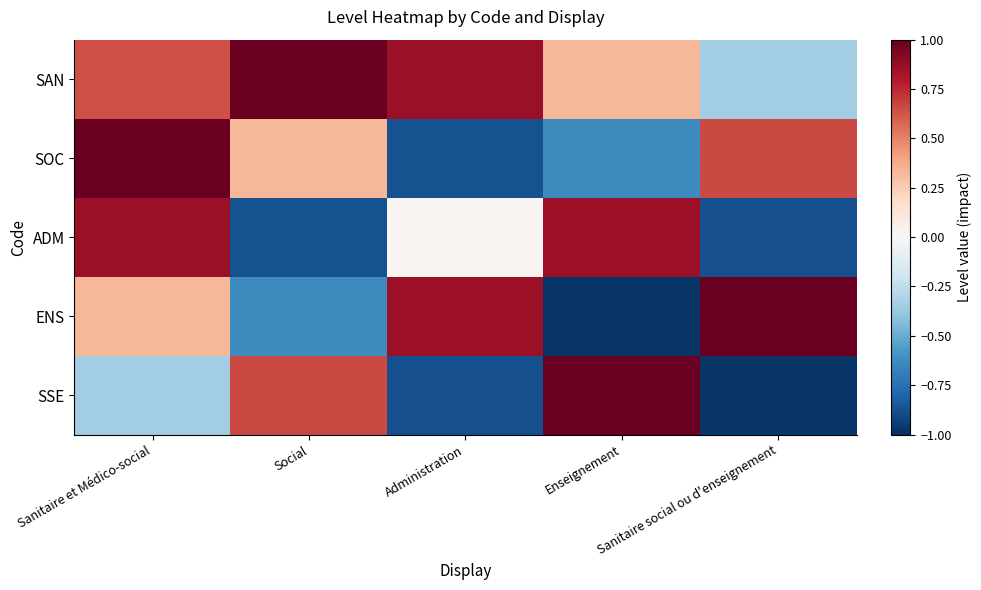

Reading right to left, list all the values displayed in this chart.

SAN: Sanitaire social ou d'enseignement=-0.4	Enseignement=0.3	Administration=0.9	Social=1.0	Sanitaire et Médico-social=0.6
SOC: Sanitaire social ou d'enseignement=0.7	Enseignement=-0.6	Administration=-0.9	Social=0.3	Sanitaire et Médico-social=1.0
ADM: Sanitaire social ou d'enseignement=-0.9	Enseignement=0.9	Administration=0.0	Social=-0.9	Sanitaire et Médico-social=0.9
ENS: Sanitaire social ou d'enseignement=1.0	Enseignement=-1.0	Administration=0.9	Social=-0.6	Sanitaire et Médico-social=0.3
SSE: Sanitaire social ou d'enseignement=-1.0	Enseignement=1.0	Administration=-0.9	Social=0.7	Sanitaire et Médico-social=-0.4